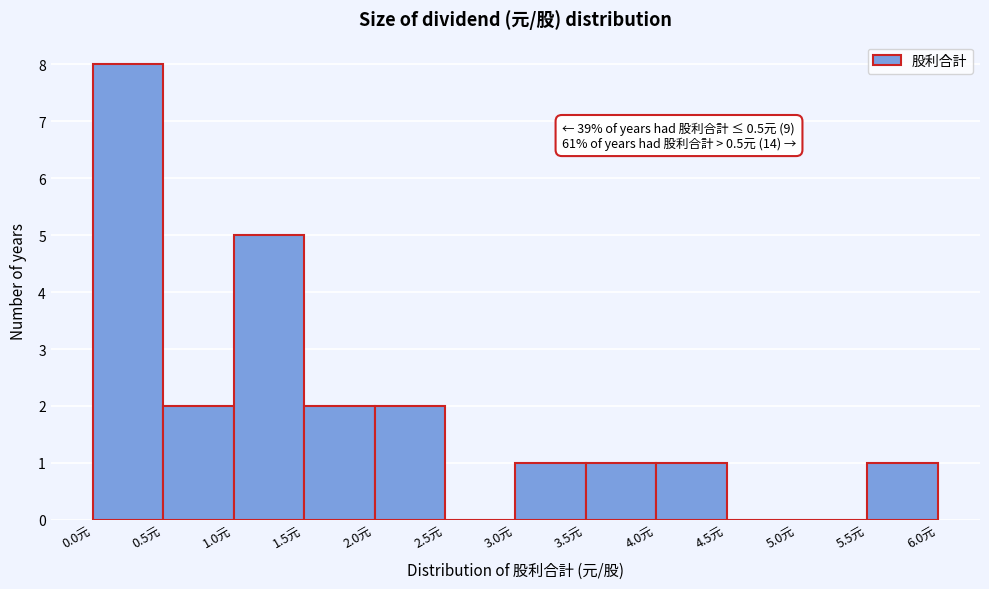

Which range on the x-axis has the tallest bar?

0.0 to 0.5